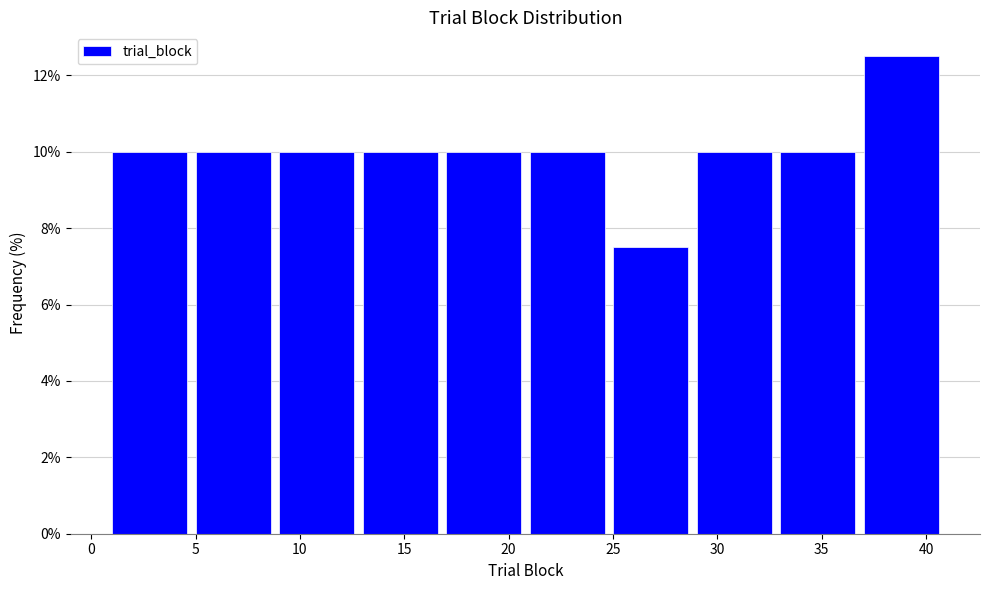

Reading left to right, transcribe this chart: for each bar, give the range it covers on the x-axis and its height. The values are not printed on the chart, so give them approximately, as read against the axis.

1 to 5: 10.0
5 to 9: 10.0
9 to 13: 10.0
13 to 17: 10.0
17 to 21: 10.0
21 to 25: 10.0
25 to 29: 7.6
29 to 33: 10.0
33 to 37: 10.0
37 to 41: 12.6